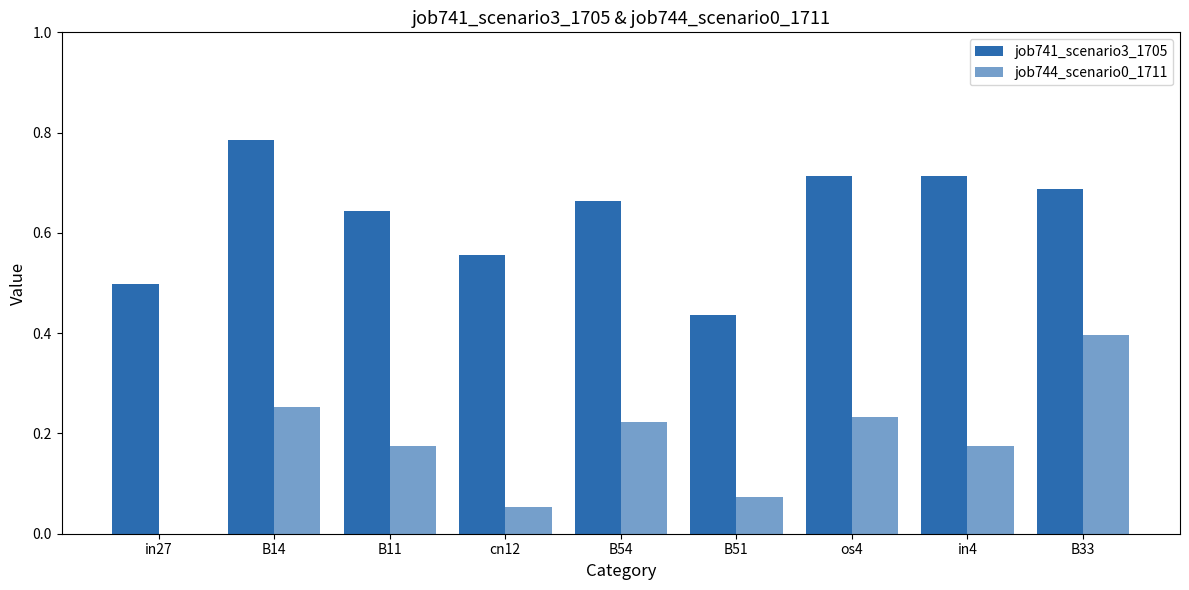

Are the bars horizontal?

No